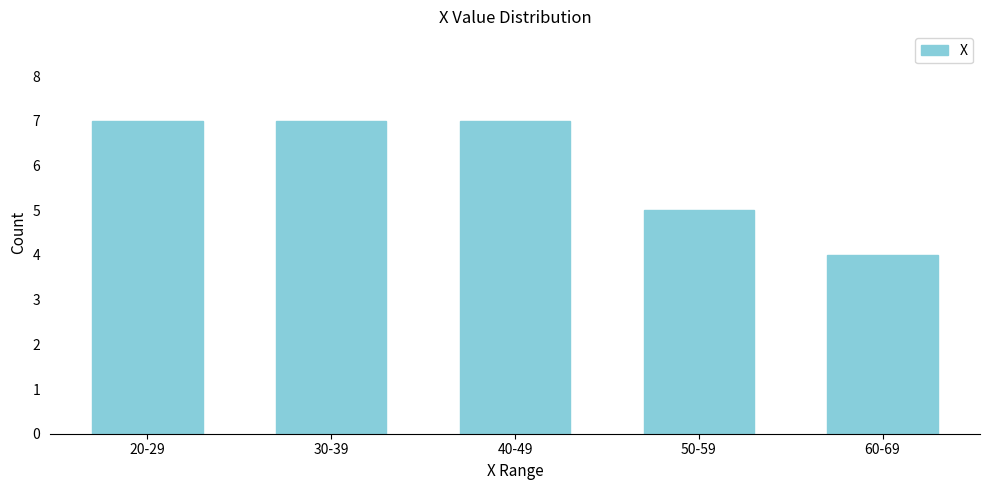

Reading right to left, transcribe all the data shown in this chart.

60-69=4	50-59=5	40-49=7	30-39=7	20-29=7